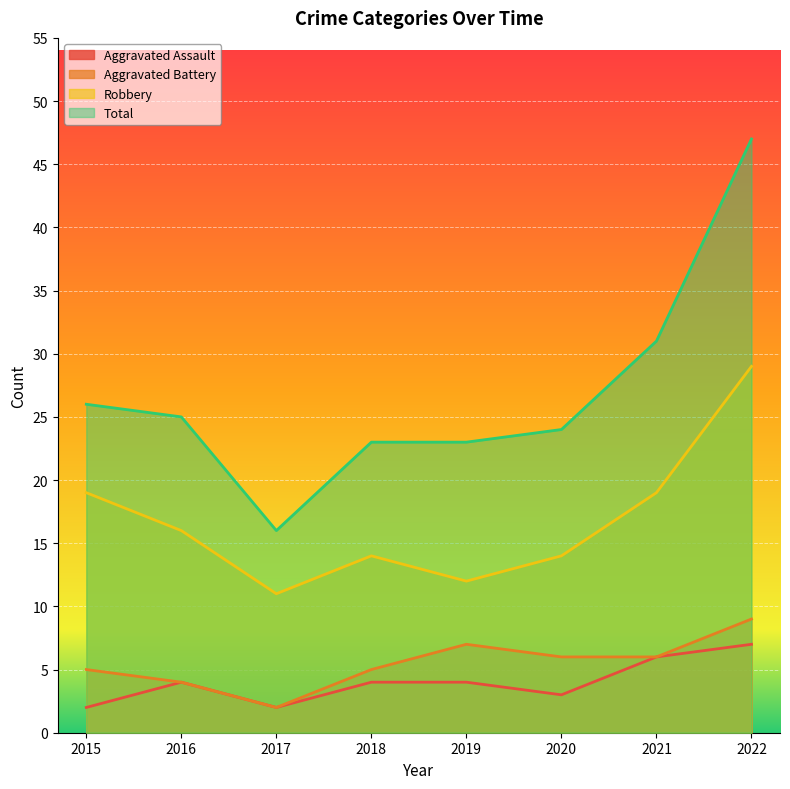

Does the chart display data point markers on the line(s)?

No